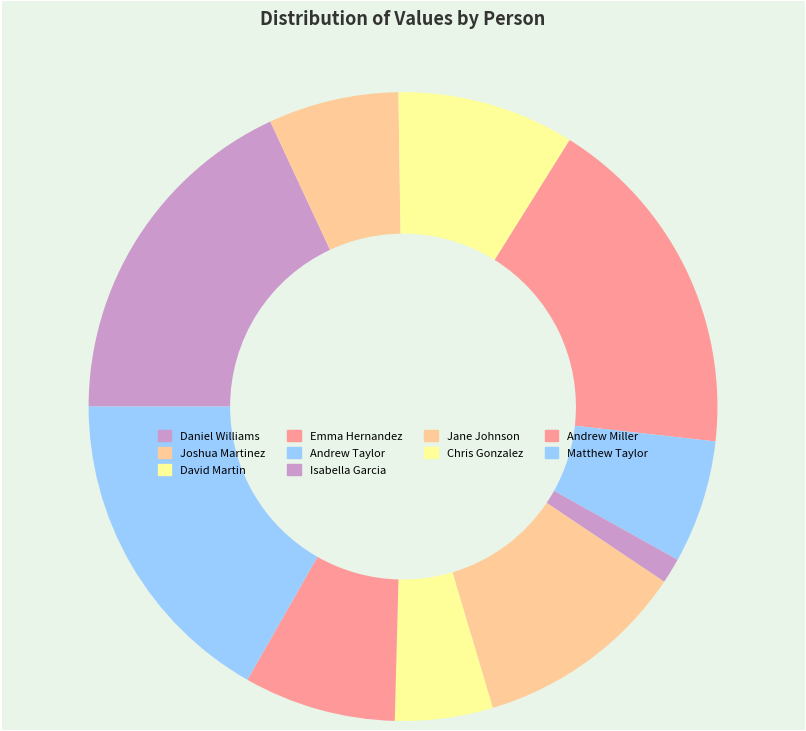

What percentage is the Isabella Garcia slice, to the nearest percent?

1%